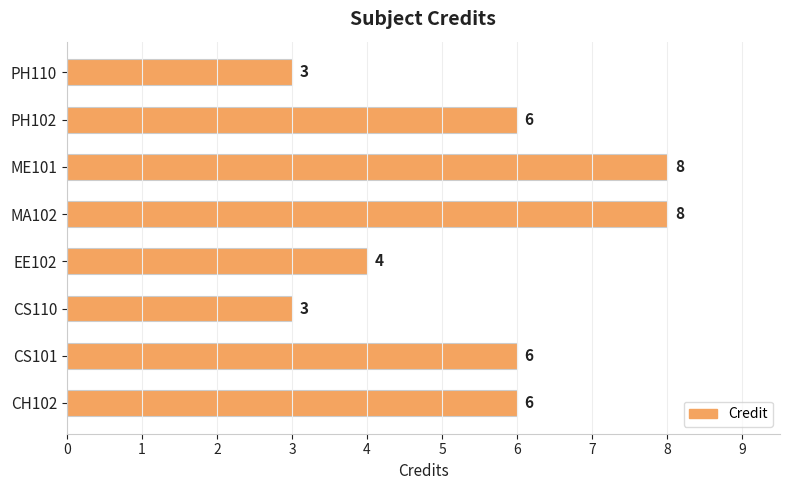

How many data points are less than 6?

3